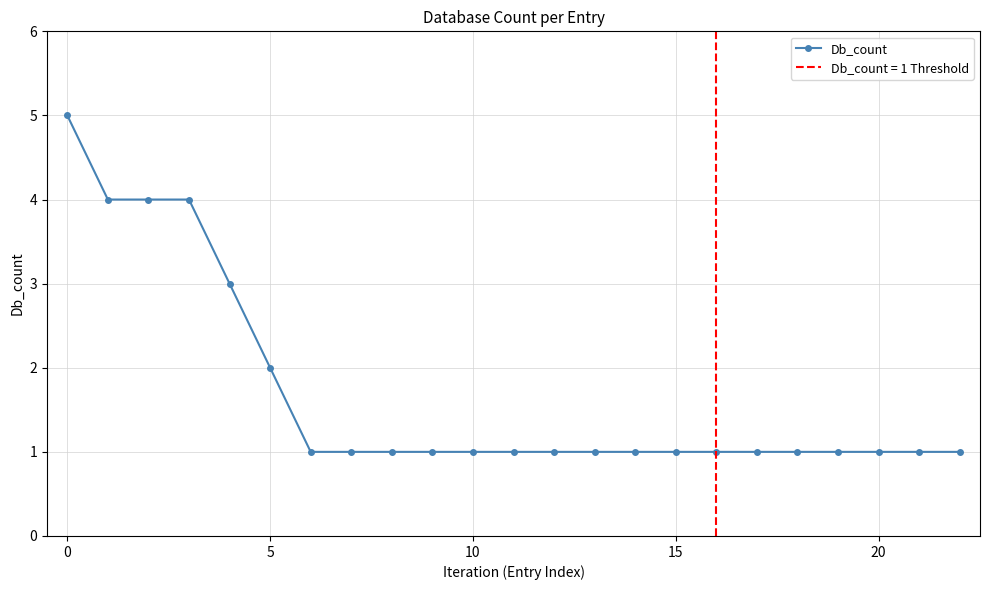

What is the sum of all values?

39